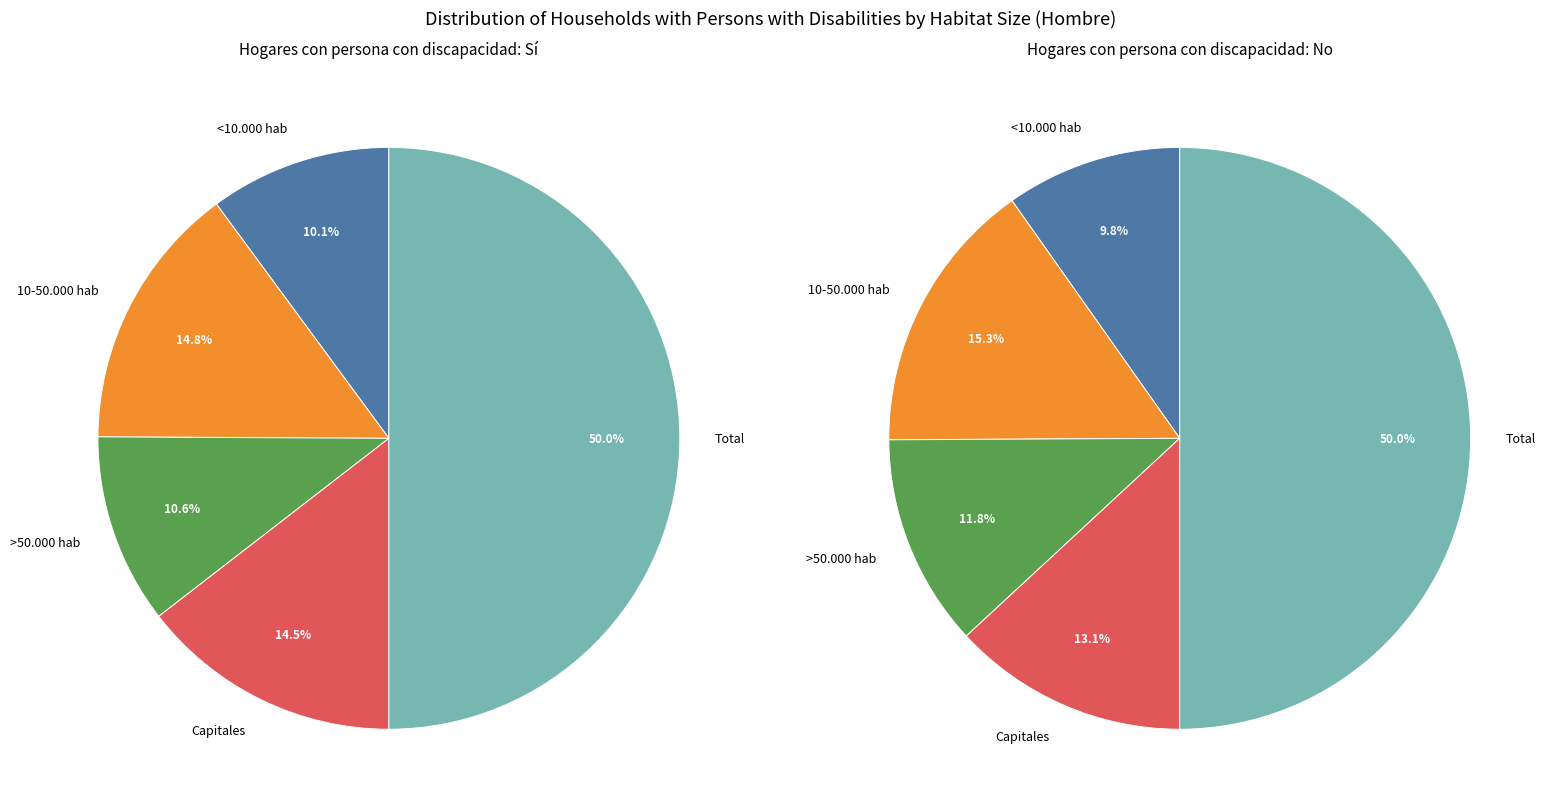

How many slices are in this pie chart?

5